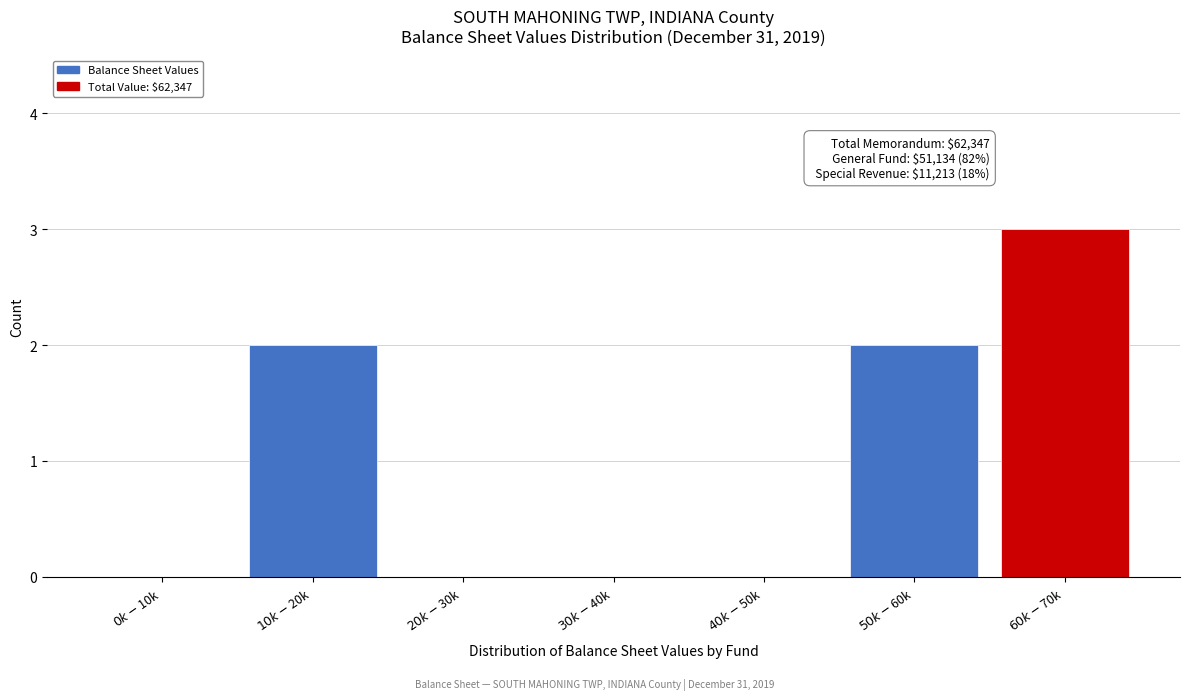

What is the sum of all values?

7